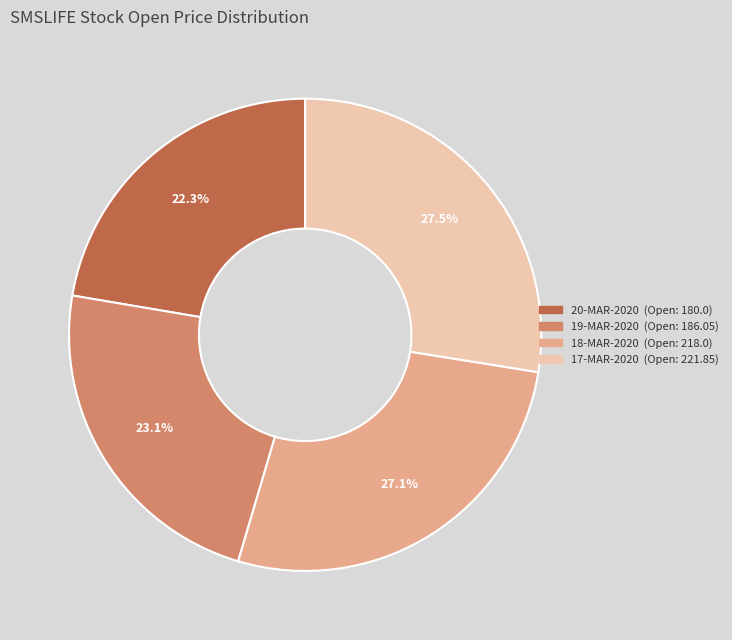

Is there a majority slice in this chart?

No